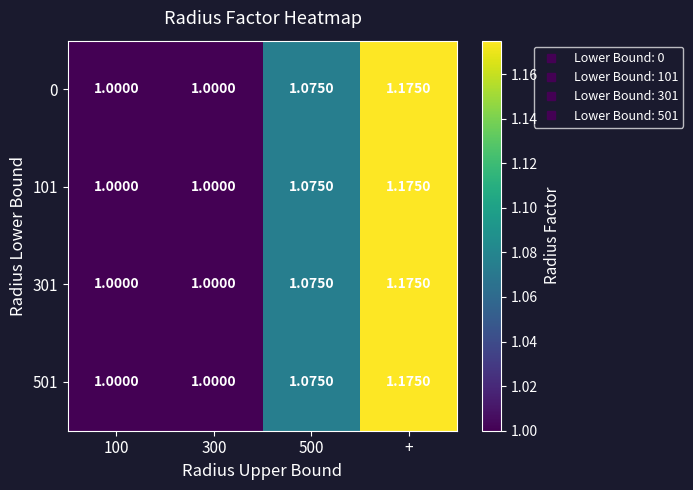

What is the minimum value shown in the chart?

1.0